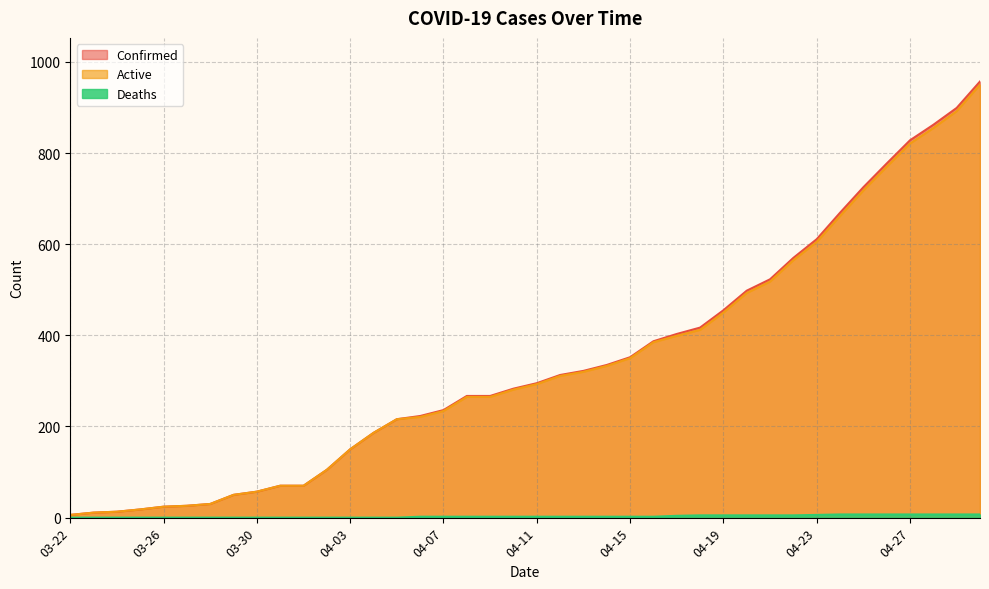

How many values in Deaths are above zero?

25